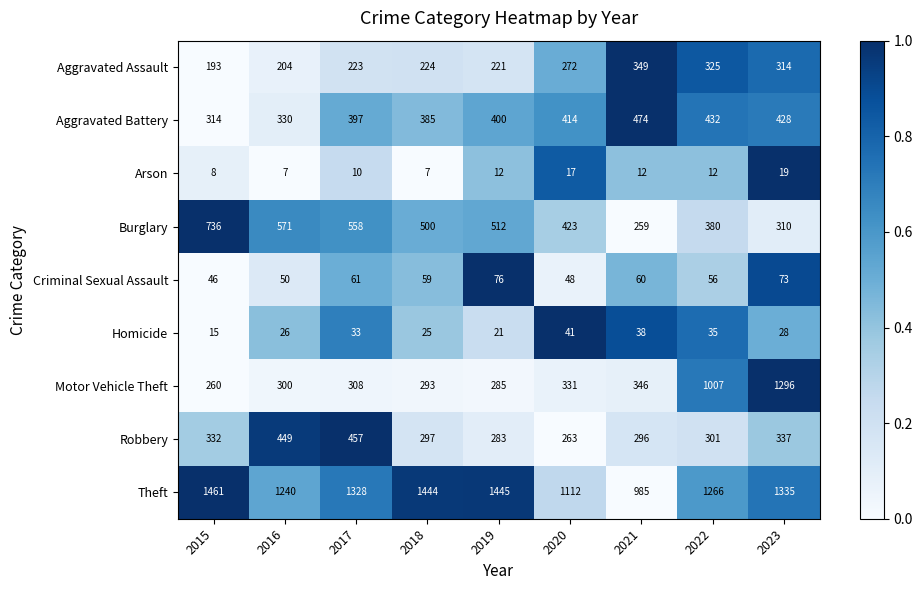

True or false: Aggravated Battery has a value of 397 at 2017.

True